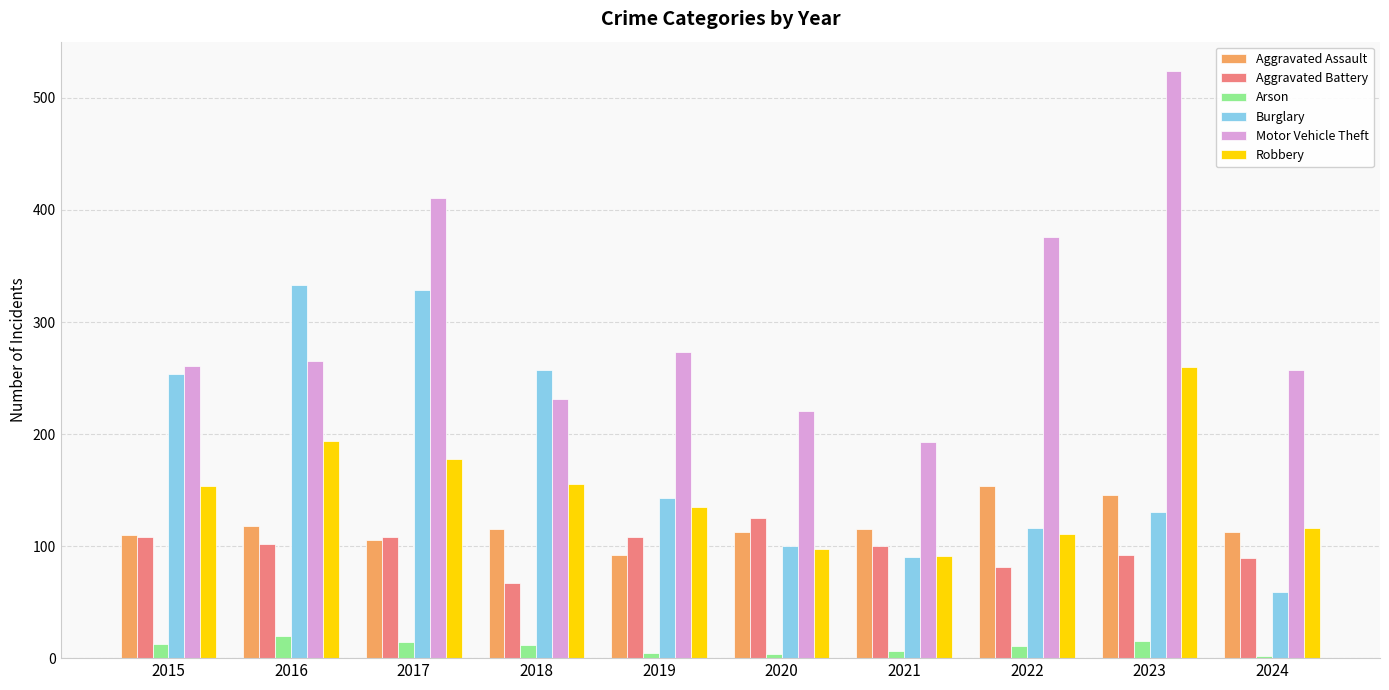

Is it true that Motor Vehicle Theft equals 637 at 2022?

False